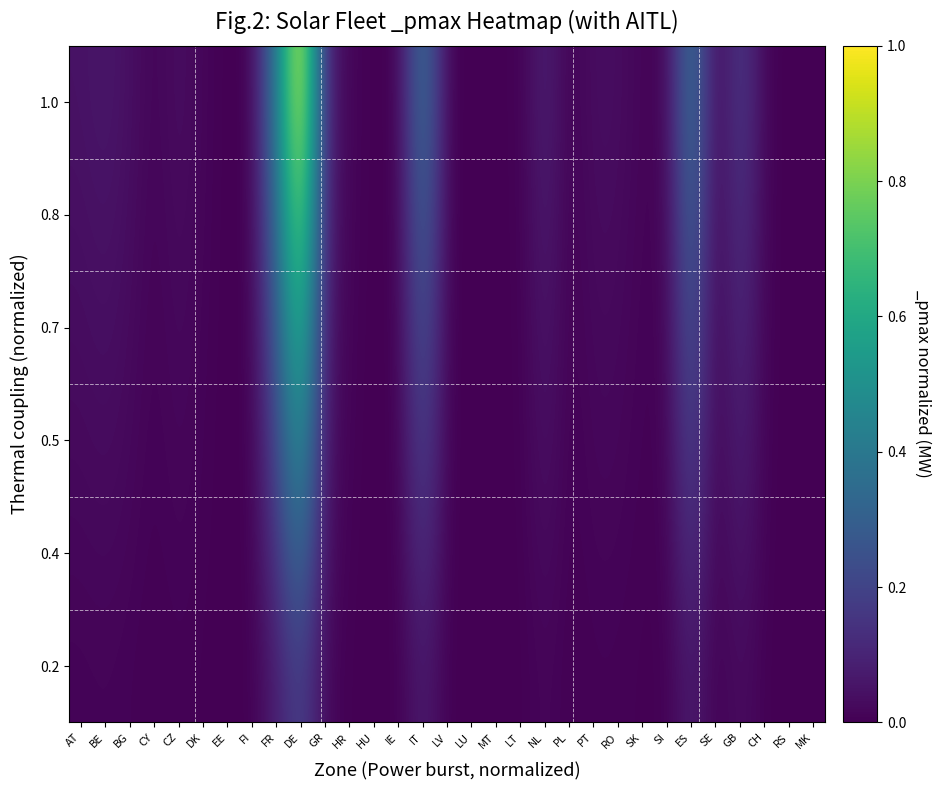

Count the number of categories in the chart.

31